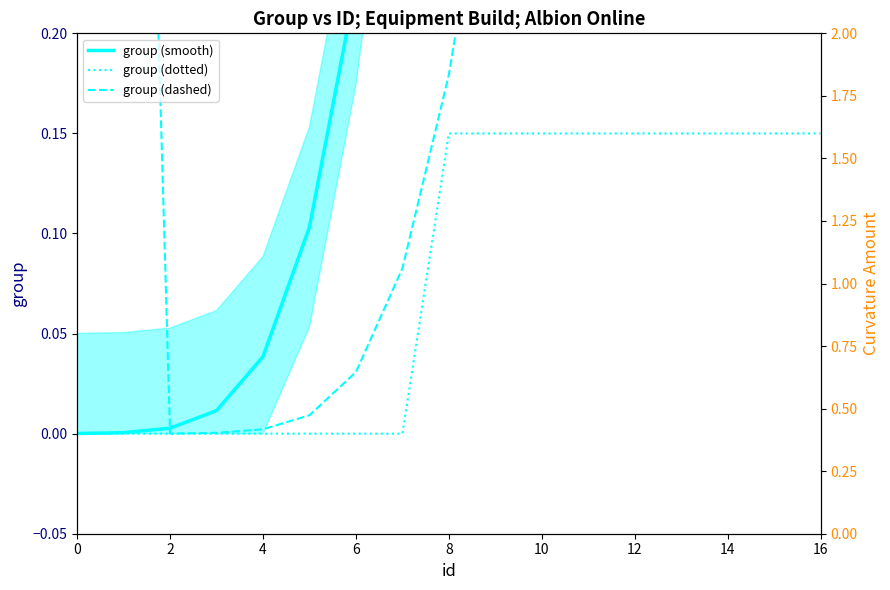

Does the chart display data point markers on the line(s)?

No